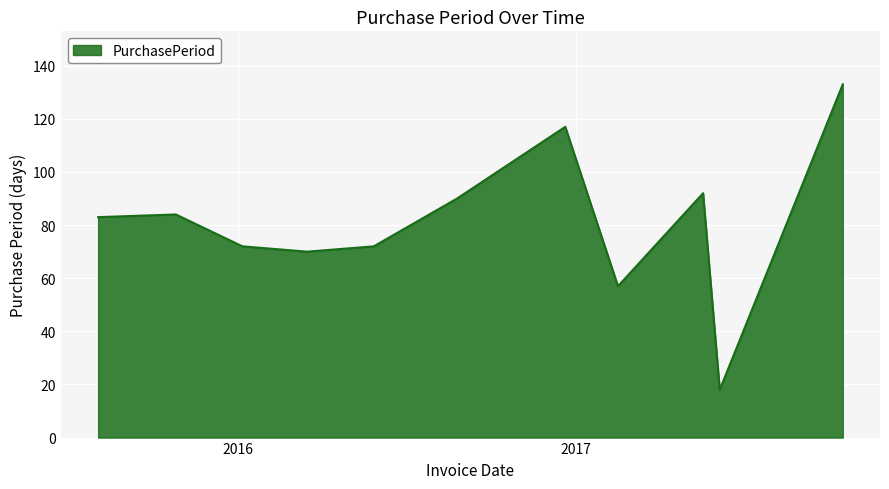

What is the greatest value displayed?

133